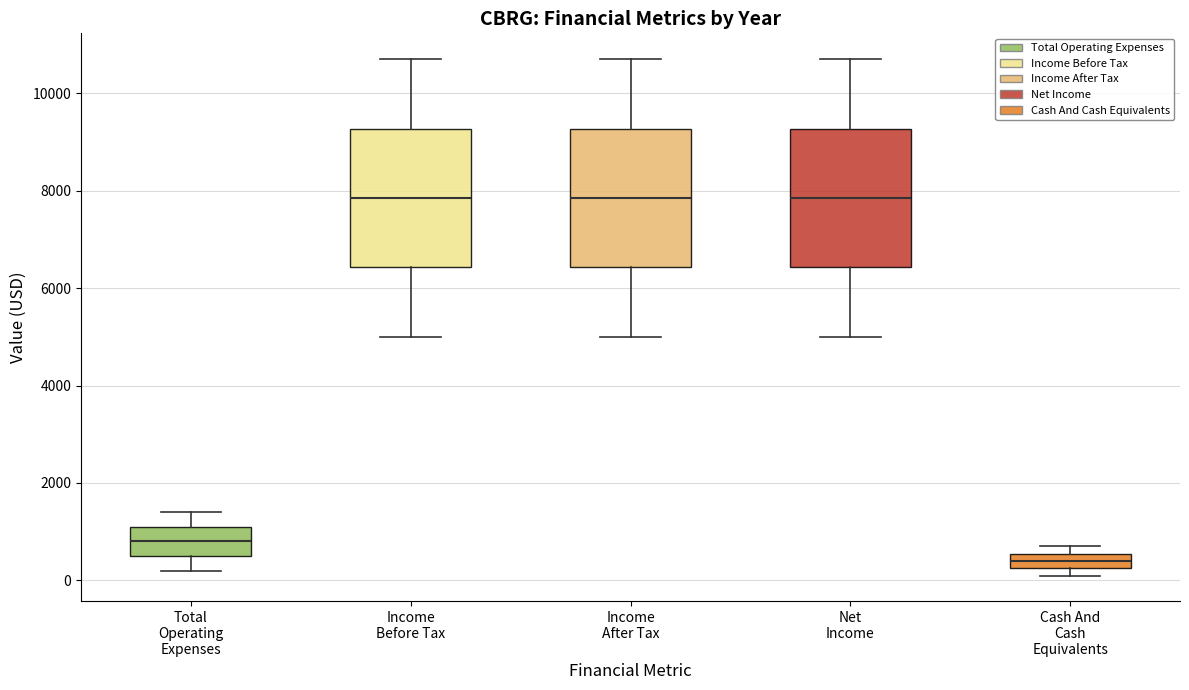

Reading left to right, transcribe this box plot: for each box, give where its median line is, the range the box spans, and where its two whiskers end, as read against the y-axis. The values are not printed on the chart, so give them approximately, as read against the axis.

Total Operating Expenses: median 800, box 600 to 1200, whiskers 200 to 1400
Income Before Tax: median 7800, box 6400 to 9200, whiskers 5000 to 10800
Income After Tax: median 7800, box 6400 to 9200, whiskers 5000 to 10800
Net Income: median 7800, box 6400 to 9200, whiskers 5000 to 10800
Cash And Cash Equivalents: median 400, box 200 to 600, whiskers 200 (just below the box's lower edge) to 800